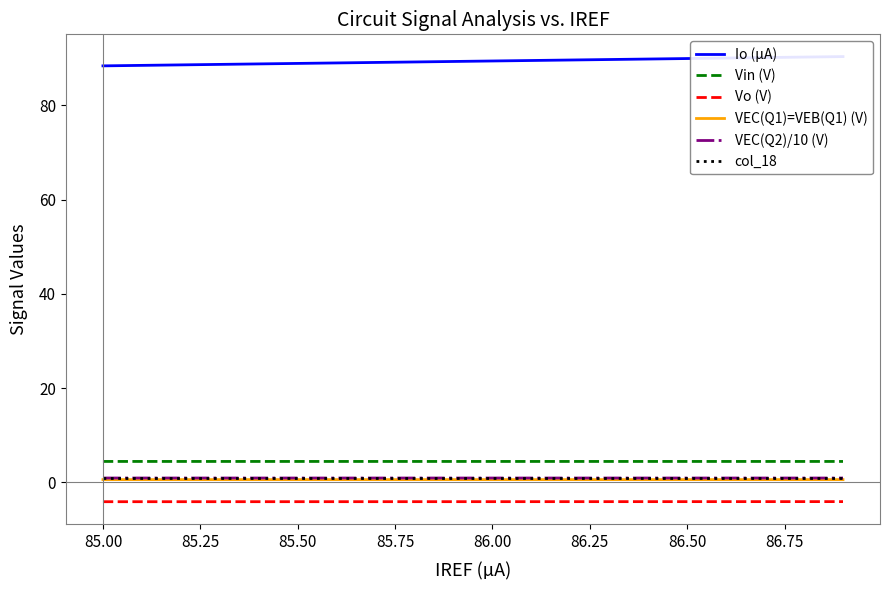

What is the average value of the col_18 series?

1.0